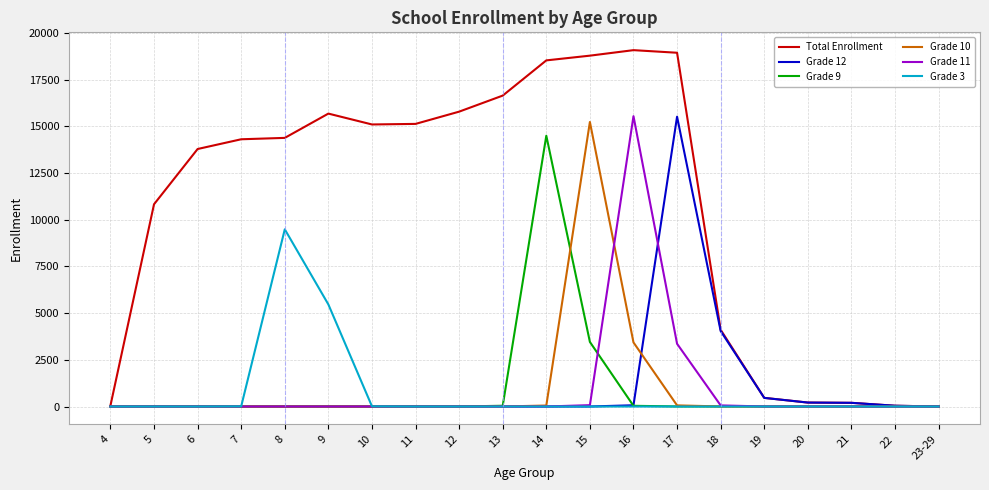

At how many categories does at least one series exceed 6750?

13